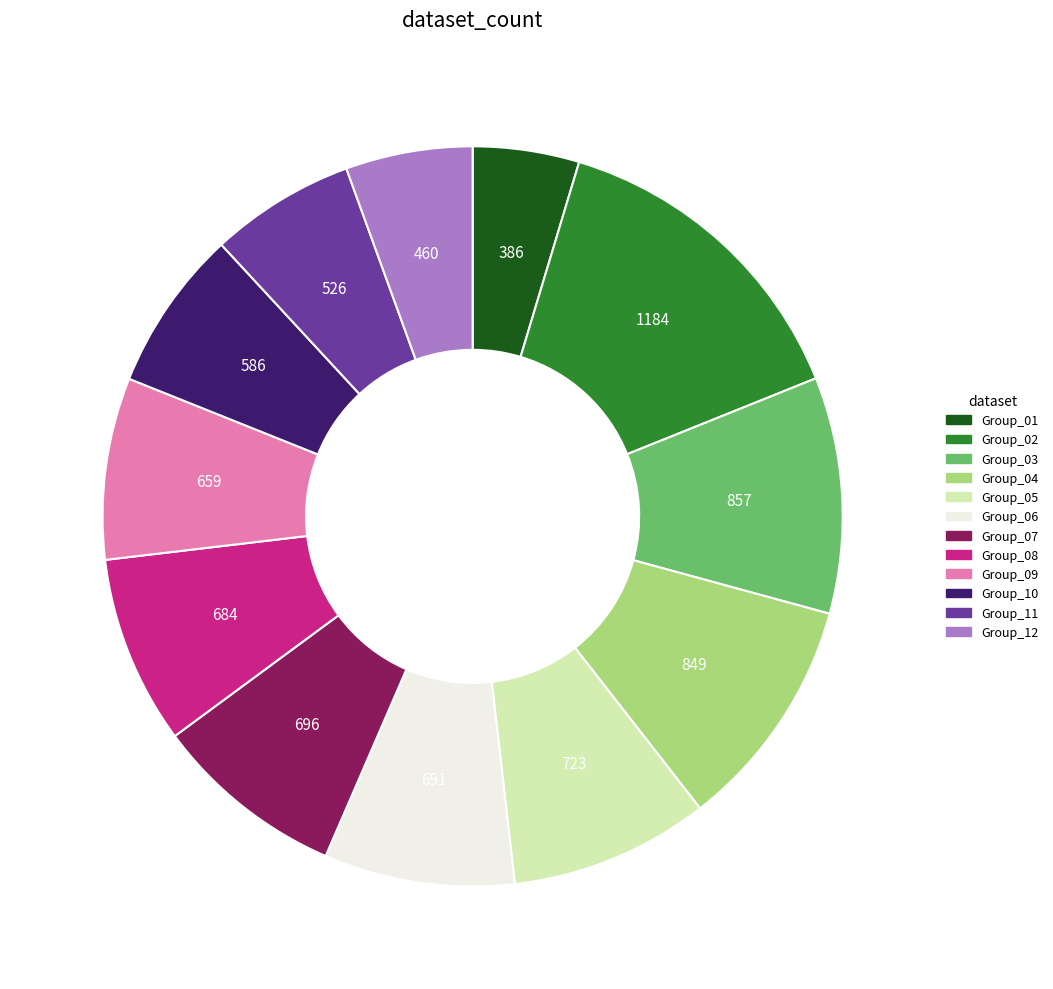

How many slices are in this pie chart?

12